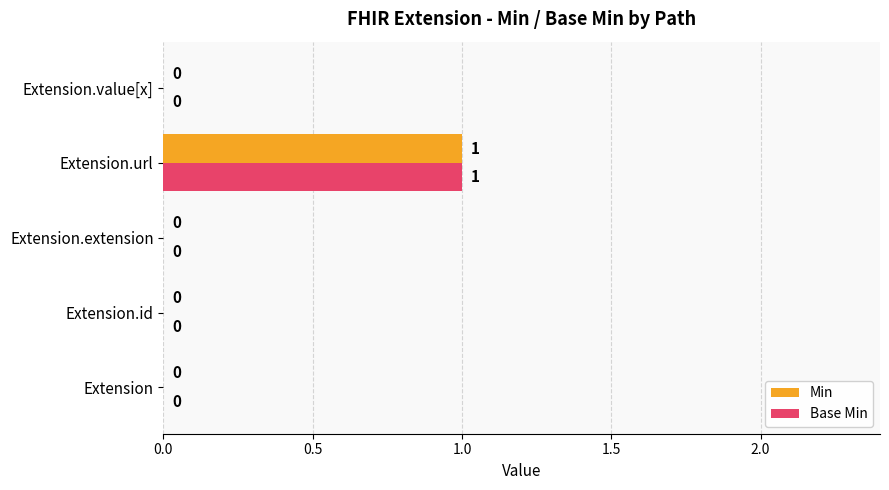

At which label does Base Min reach its peak?

Extension.url